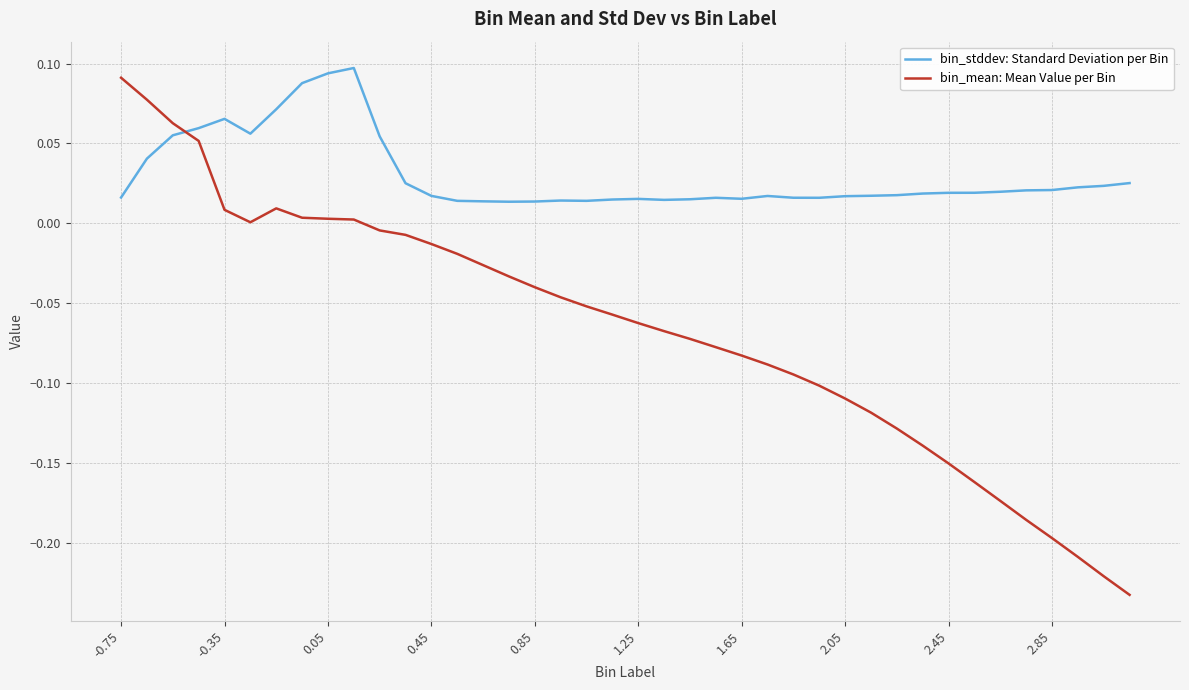

In bin_stddev: Standard Deviation per Bin, how many points are lower than both neighbors (excluding endpoints)?

6